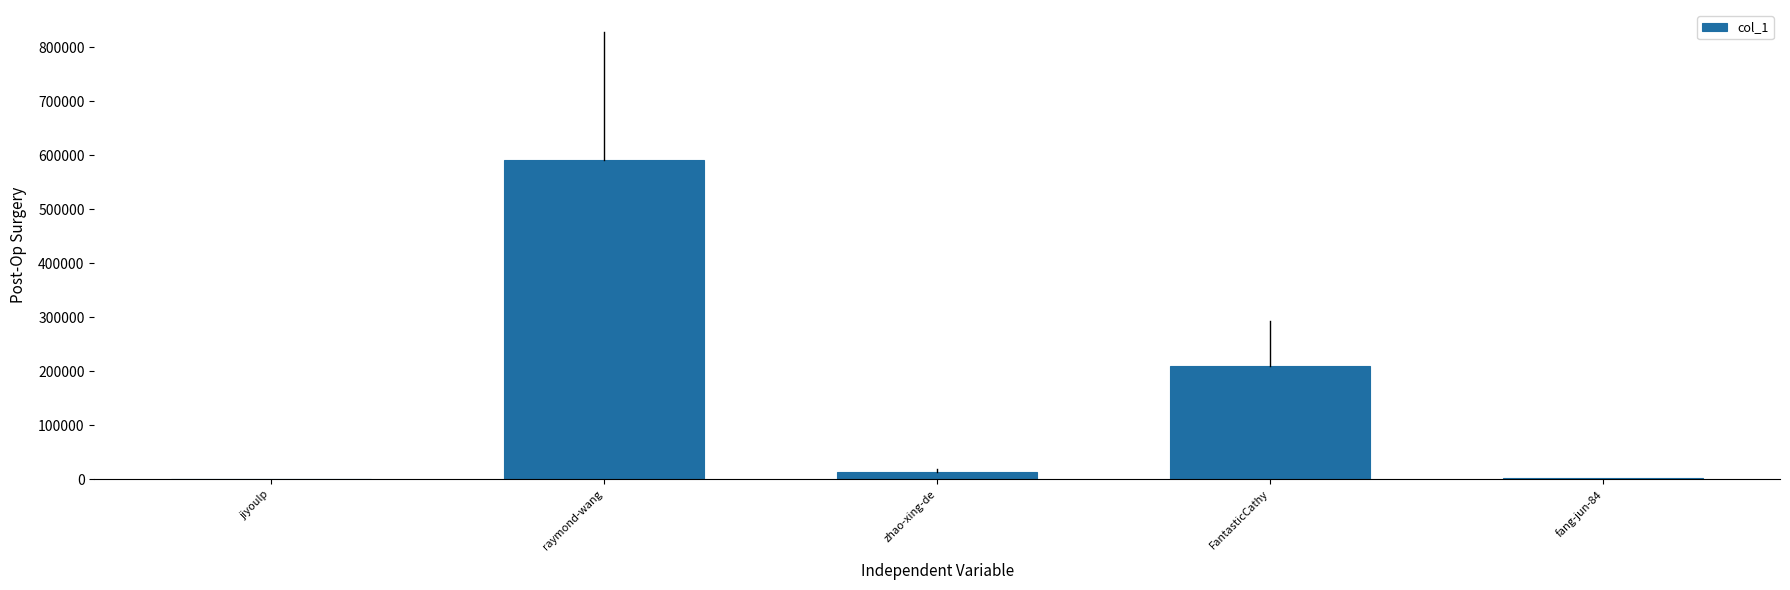

Which category has the highest value across all series?

raymond-wang